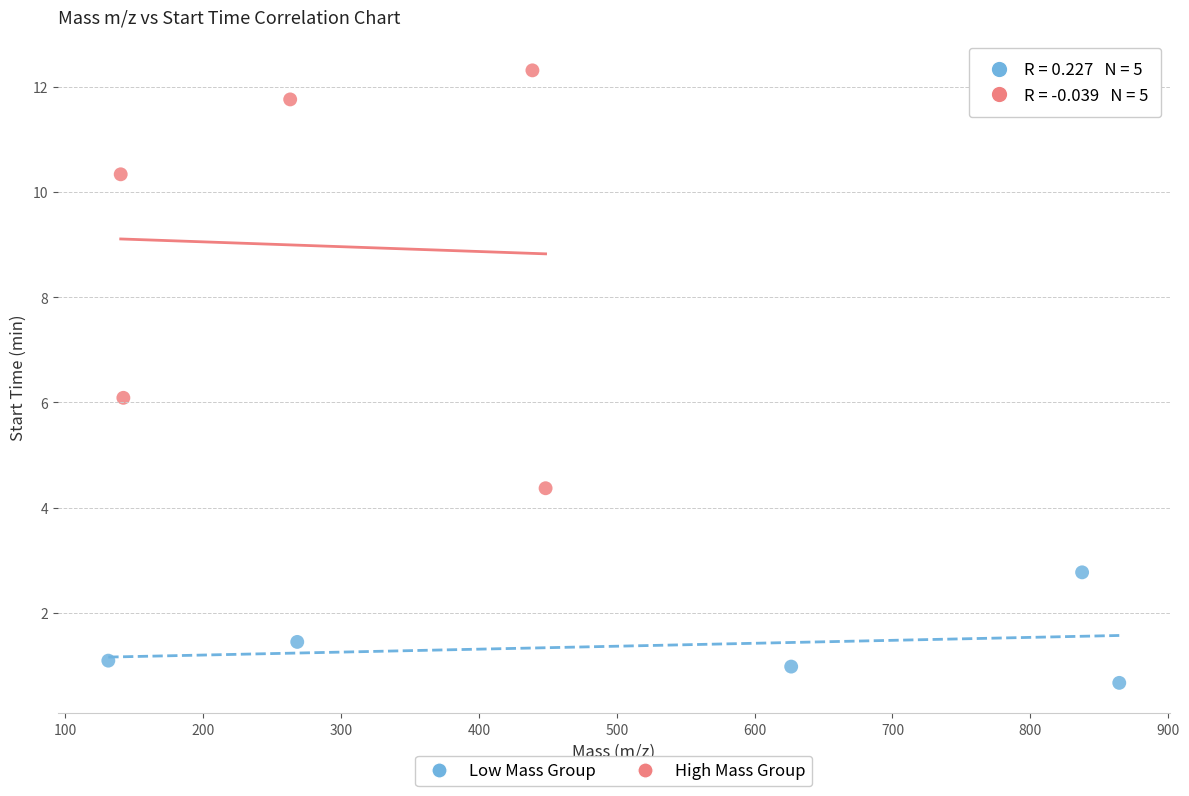

Which series has the widest spread of Y values?

High Mass Group